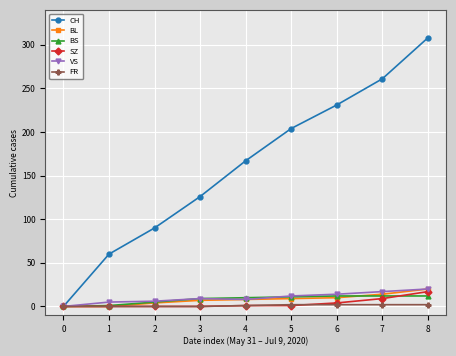

What is the value of the CH point at the 3rd from the left?

90